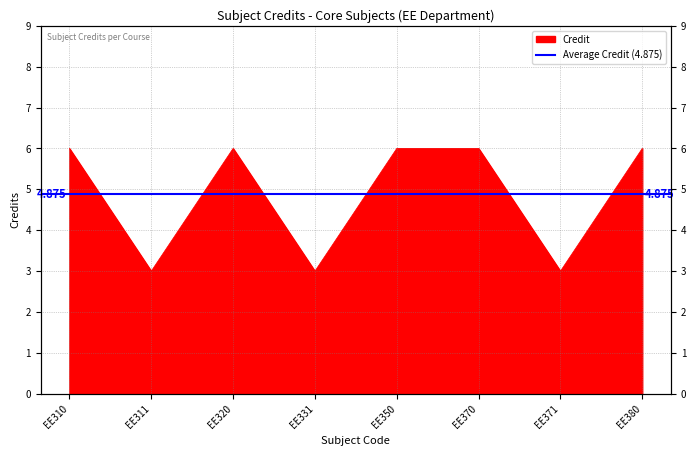

The chart shows a value of 4 at EE311. True or false?

False